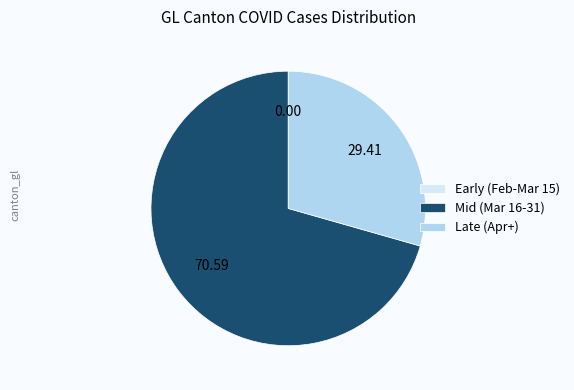

Is there any slice that represents more than half of the pie?

Yes